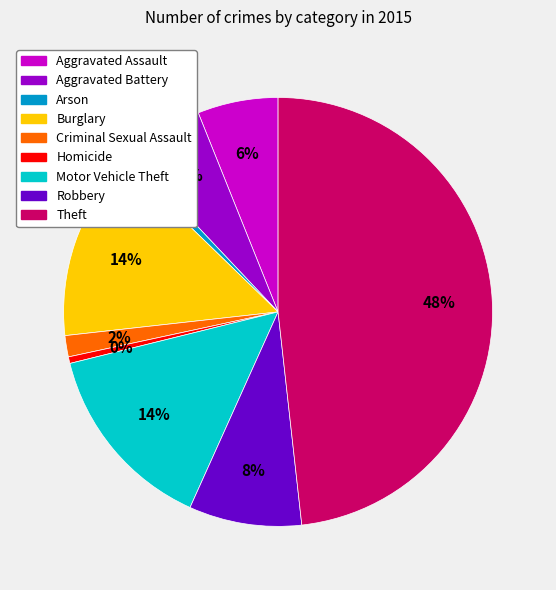

What is the largest slice in the pie chart?

Theft